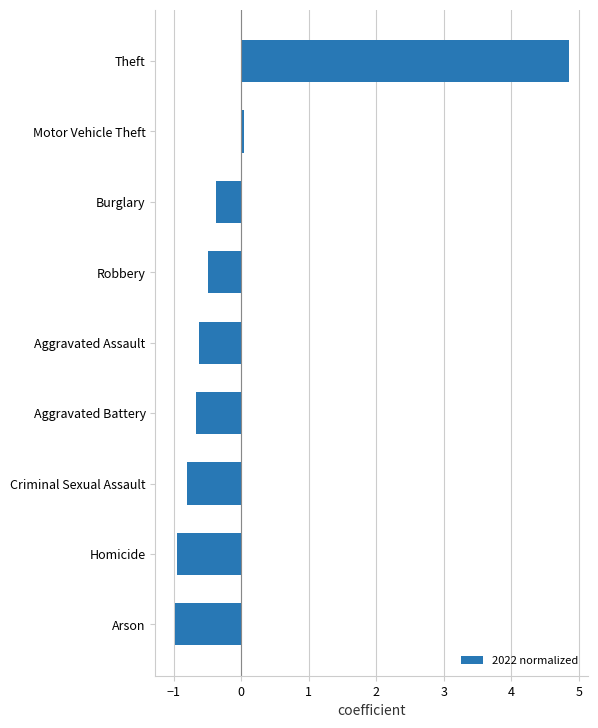

Between Robbery and Motor Vehicle Theft, which is larger?

Motor Vehicle Theft